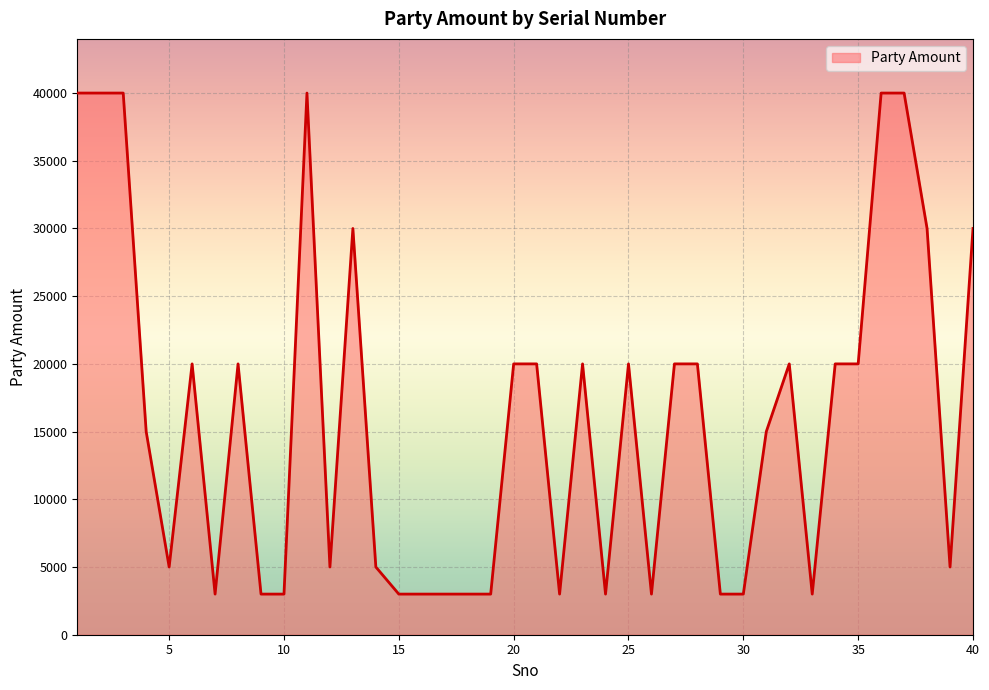

What is the difference between the maximum and minimum values?

37000